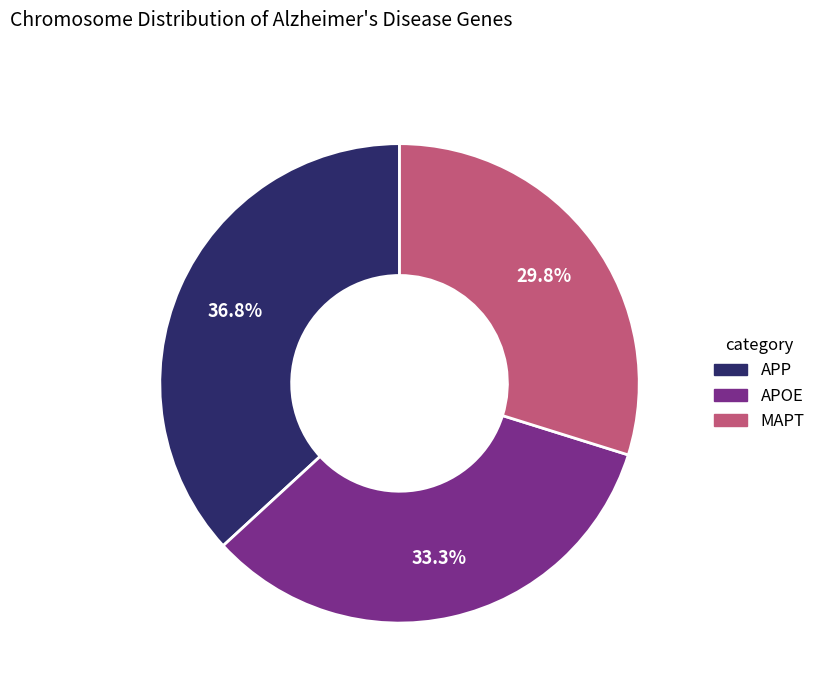

How much of the chart is everything except MAPT?

70.2%